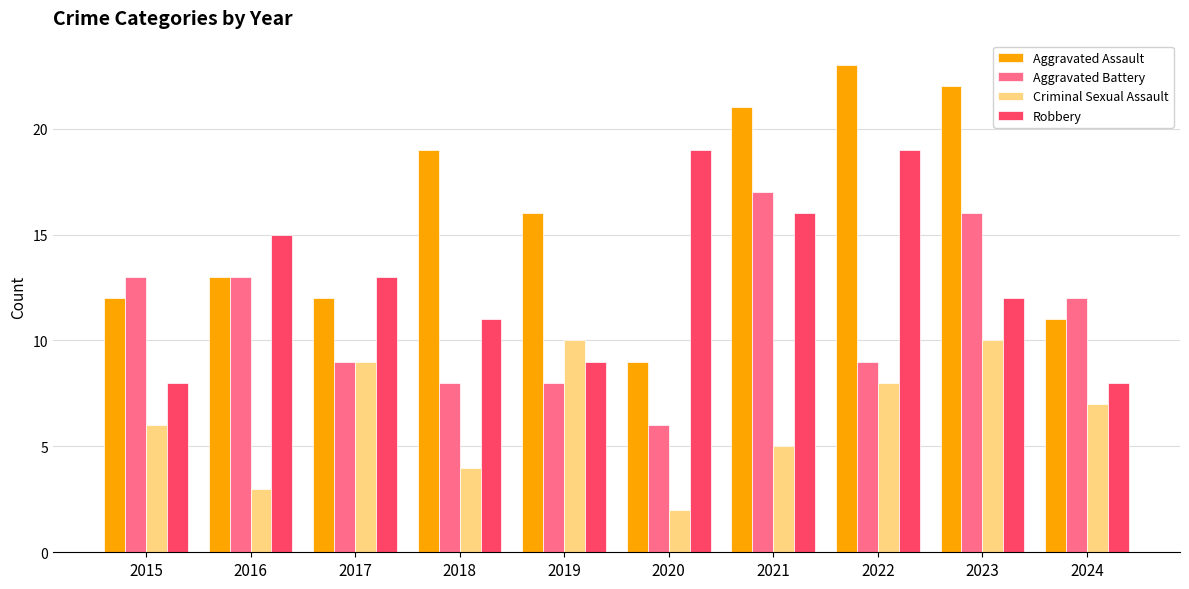

What is the maximum value for Robbery?

19